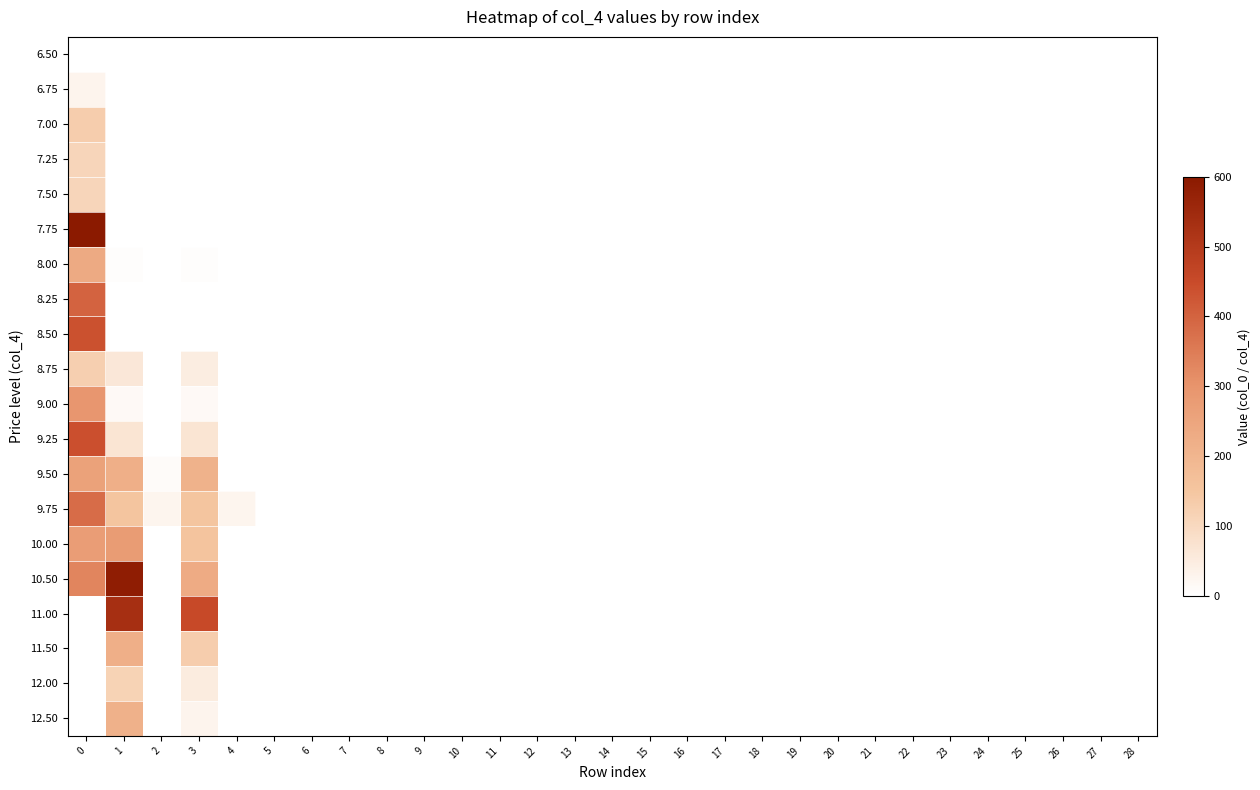

Reading right to left, extract all data points from this chart.

6.50: 28=0	27=0	26=0	25=0	24=0	23=0	22=0	21=0	20=0	19=0	18=0	17=0	16=0	15=0	14=0	13=0	12=0	11=0	10=0	9=0	8=0	7=0	6=0	5=0	4=0	3=0	2=0	1=0	0=0
6.75: 28=0	27=0	26=0	25=0	24=0	23=0	22=0	21=0	20=0	19=0	18=0	17=0	16=0	15=0	14=0	13=0	12=0	11=0	10=0	9=0	8=0	7=0	6=0	5=0	4=0	3=0	2=0	1=0	0=30
7.00: 28=0	27=0	26=0	25=0	24=0	23=0	22=0	21=0	20=0	19=0	18=0	17=0	16=0	15=0	14=0	13=0	12=0	11=0	10=0	9=0	8=0	7=0	6=0	5=0	4=0	3=0	2=0	1=0	0=130
7.25: 28=0	27=0	26=0	25=0	24=0	23=0	22=0	21=0	20=0	19=0	18=0	17=0	16=0	15=0	14=0	13=0	12=0	11=0	10=0	9=0	8=0	7=0	6=0	5=0	4=0	3=0	2=0	1=0	0=110
7.50: 28=0	27=0	26=0	25=0	24=0	23=0	22=0	21=0	20=0	19=0	18=0	17=0	16=0	15=0	14=0	13=0	12=0	11=0	10=0	9=0	8=0	7=0	6=0	5=0	4=0	3=0	2=0	1=0	0=110
7.75: 28=0	27=0	26=0	25=0	24=0	23=0	22=0	21=0	20=0	19=0	18=0	17=0	16=0	15=0	14=0	13=0	12=0	11=0	10=0	9=0	8=0	7=0	6=0	5=0	4=0	3=0	2=0	1=0	0=600
8.00: 28=0	27=0	26=0	25=0	24=0	23=0	22=0	21=0	20=0	19=0	18=0	17=0	16=0	15=0	14=0	13=0	12=0	11=0	10=0	9=0	8=0	7=0	6=0	5=0	4=0	3=6	2=0	1=6	0=235
8.25: 28=0	27=0	26=0	25=0	24=0	23=0	22=0	21=0	20=0	19=0	18=0	17=0	16=0	15=0	14=0	13=0	12=0	11=0	10=0	9=0	8=0	7=0	6=0	5=0	4=0	3=0	2=0	1=0	0=400
8.50: 28=0	27=0	26=0	25=0	24=0	23=0	22=0	21=0	20=0	19=0	18=0	17=0	16=0	15=0	14=0	13=0	12=0	11=0	10=0	9=0	8=0	7=0	6=0	5=0	4=0	3=0	2=0	1=0	0=438
8.75: 28=0	27=0	26=0	25=0	24=0	23=0	22=0	21=0	20=0	19=0	18=0	17=0	16=0	15=0	14=0	13=0	12=0	11=0	10=0	9=0	8=0	7=0	6=0	5=0	4=0	3=48	2=0	1=63	0=125
9.00: 28=0	27=0	26=0	25=0	24=0	23=0	22=0	21=0	20=0	19=0	18=0	17=0	16=0	15=0	14=0	13=0	12=0	11=0	10=0	9=0	8=0	7=0	6=0	5=0	4=0	3=15	2=0	1=15	0=295
9.25: 28=0	27=0	26=0	25=0	24=0	23=0	22=0	21=0	20=0	19=0	18=0	17=0	16=0	15=0	14=0	13=0	12=0	11=0	10=0	9=0	8=0	7=0	6=0	5=0	4=0	3=70	2=0	1=70	0=440
9.50: 28=0	27=0	26=0	25=0	24=0	23=0	22=0	21=0	20=0	19=0	18=0	17=0	16=0	15=0	14=0	13=0	12=0	11=0	10=0	9=0	8=0	7=0	6=0	5=0	4=0	3=210	2=10	1=220	0=258
9.75: 28=0	27=0	26=0	25=0	24=0	23=0	22=0	21=0	20=0	19=0	18=0	17=0	16=0	15=0	14=0	13=0	12=0	11=0	10=0	9=0	8=0	7=0	6=0	5=0	4=27	3=152	2=27	1=152	0=382
10.00: 28=0	27=0	26=0	25=0	24=0	23=0	22=0	21=0	20=0	19=0	18=0	17=0	16=0	15=0	14=0	13=0	12=0	11=0	10=0	9=0	8=0	7=0	6=0	5=0	4=0	3=157	2=0	1=277	0=273
10.50: 28=0	27=0	26=0	25=0	24=0	23=0	22=0	21=0	20=0	19=0	18=0	17=0	16=0	15=0	14=0	13=0	12=0	11=0	10=0	9=0	8=0	7=0	6=0	5=0	4=0	3=230	2=0	1=588	0=332
11.00: 28=0	27=0	26=0	25=0	24=0	23=0	22=0	21=0	20=0	19=0	18=0	17=0	16=0	15=0	14=0	13=0	12=0	11=0	10=0	9=0	8=0	7=0	6=0	5=0	4=0	3=454	2=0	1=534	0=0
11.50: 28=0	27=0	26=0	25=0	24=0	23=0	22=0	21=0	20=0	19=0	18=0	17=0	16=0	15=0	14=0	13=0	12=0	11=0	10=0	9=0	8=0	7=0	6=0	5=0	4=0	3=129	2=0	1=219	0=0
12.00: 28=0	27=0	26=0	25=0	24=0	23=0	22=0	21=0	20=0	19=0	18=0	17=0	16=0	15=0	14=0	13=0	12=0	11=0	10=0	9=0	8=0	7=0	6=0	5=0	4=0	3=50	2=0	1=115	0=0
12.50: 28=0	27=0	26=0	25=0	24=0	23=0	22=0	21=0	20=0	19=0	18=0	17=0	16=0	15=0	14=0	13=0	12=0	11=0	10=0	9=0	8=0	7=0	6=0	5=0	4=0	3=30	2=0	1=215	0=0